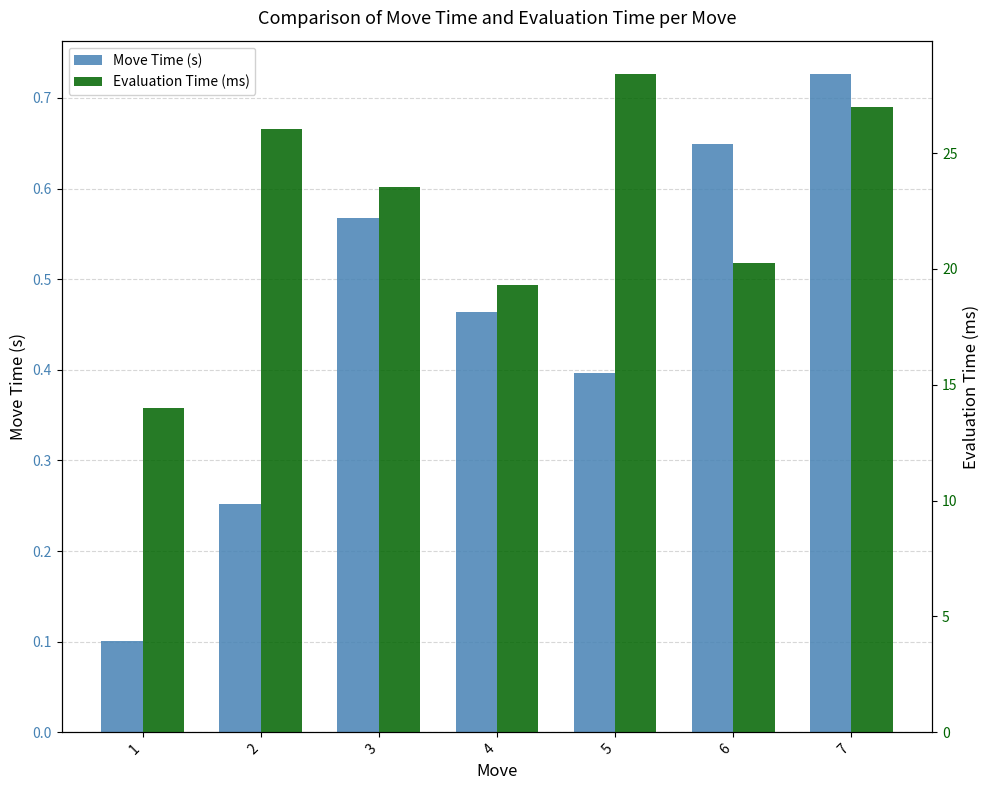

Rank the series by their average value, from lowest to highest.

Move Time (s), Evaluation Time (ms)